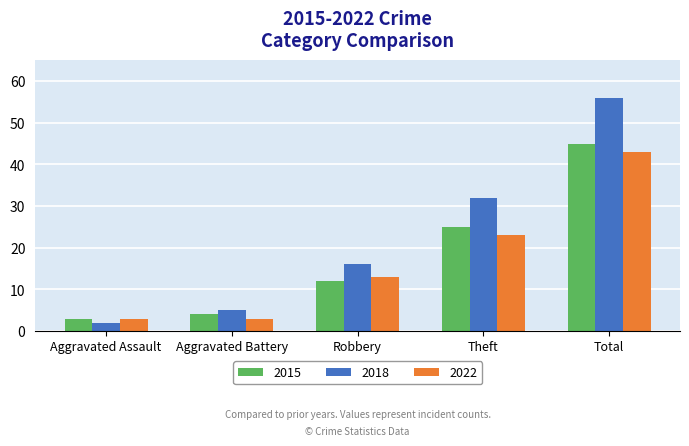

Count the number of categories in the chart.

5